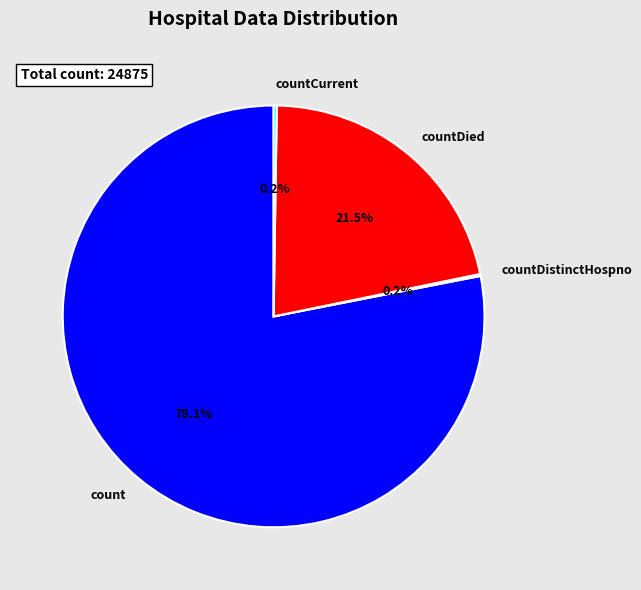

Which category accounts for the majority?

count